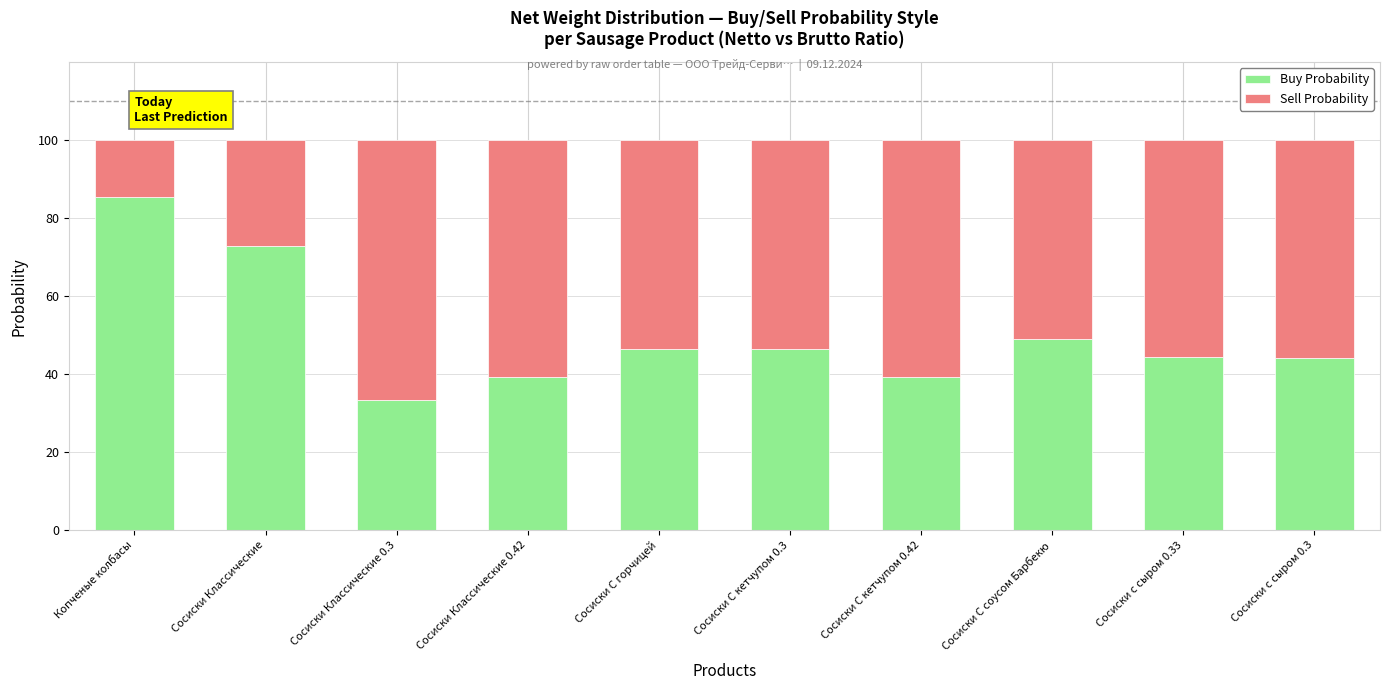

What is the total value across all series at Сосиски с сыром 0.33?

100.0